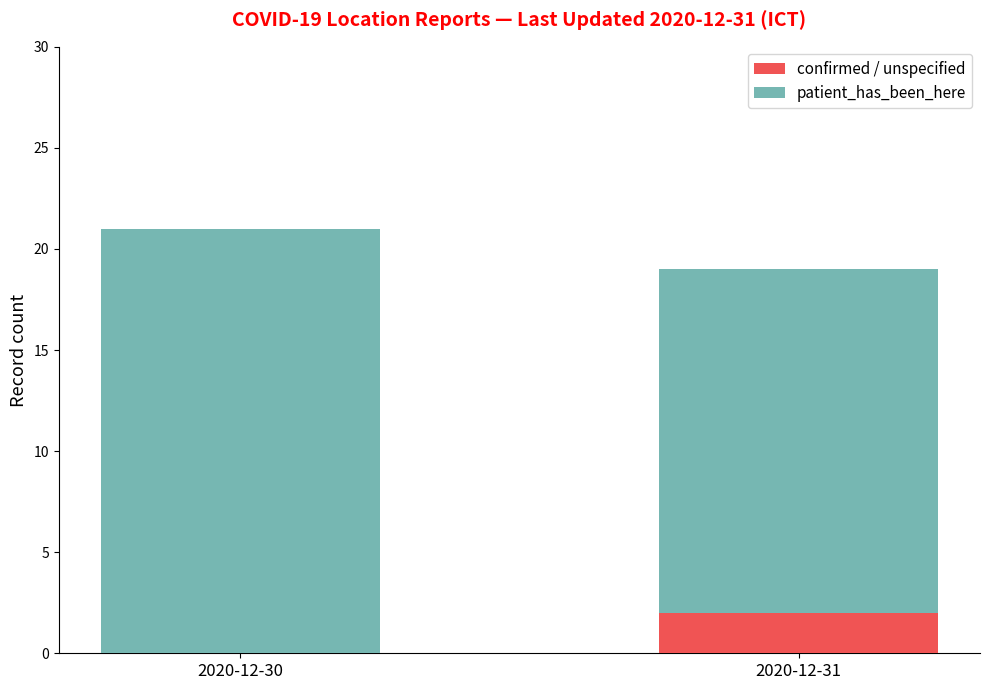

What are all the series names shown in the legend?

confirmed / unspecified, patient_has_been_here